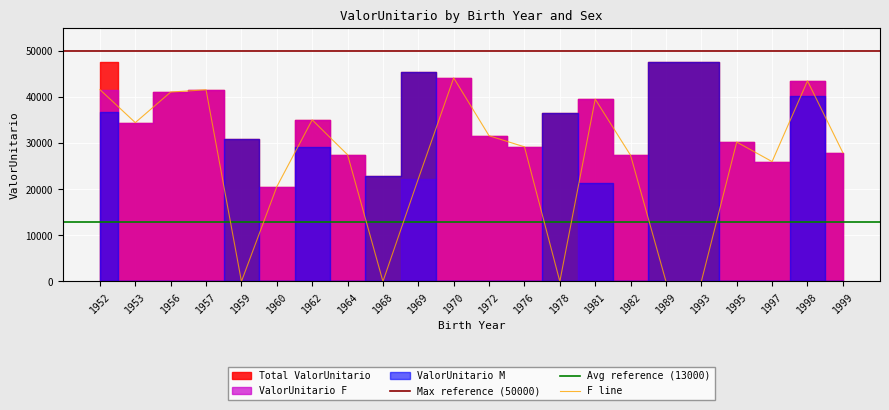

Rank the series at 1964 from lowest to highest value.

ValorUnitario_M, ValorUnitario_F, ValorUnitario_all